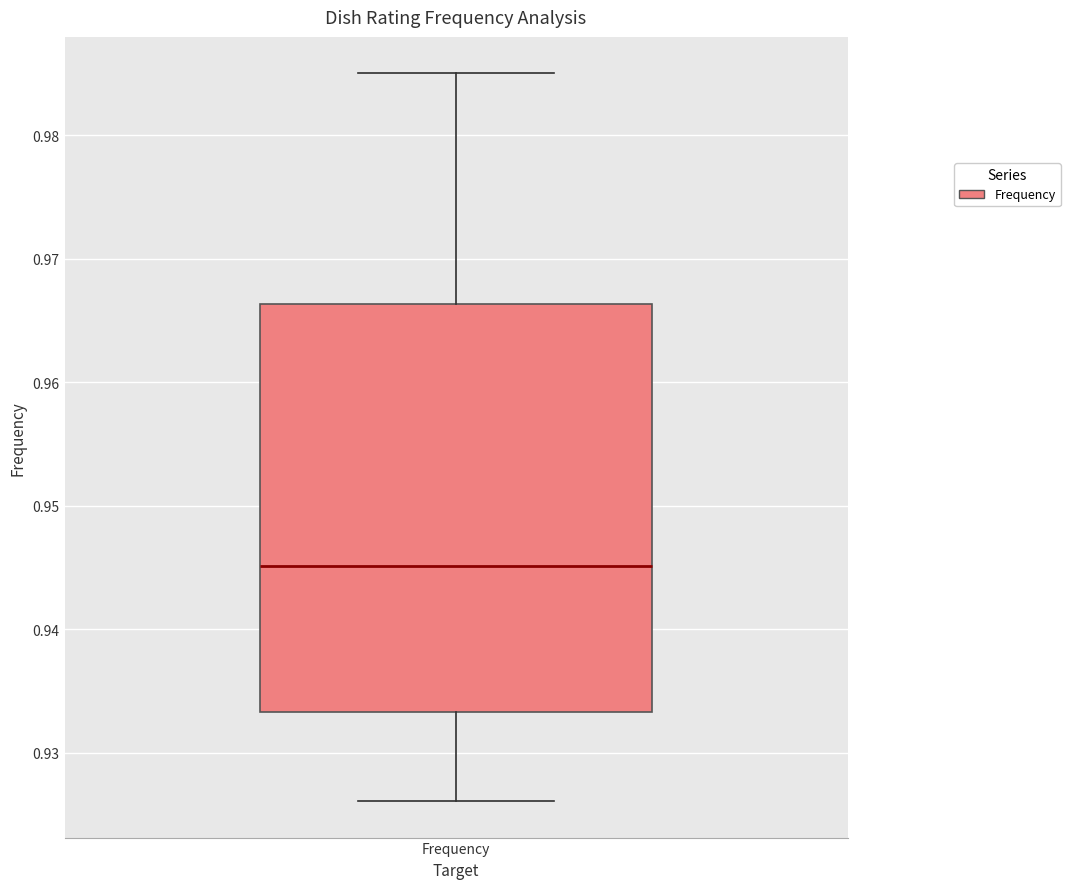

Where does the lower whisker of the box for Frequency end on the y-axis? The values are not printed on the chart, so give them approximately, as read against the axis.

0.926